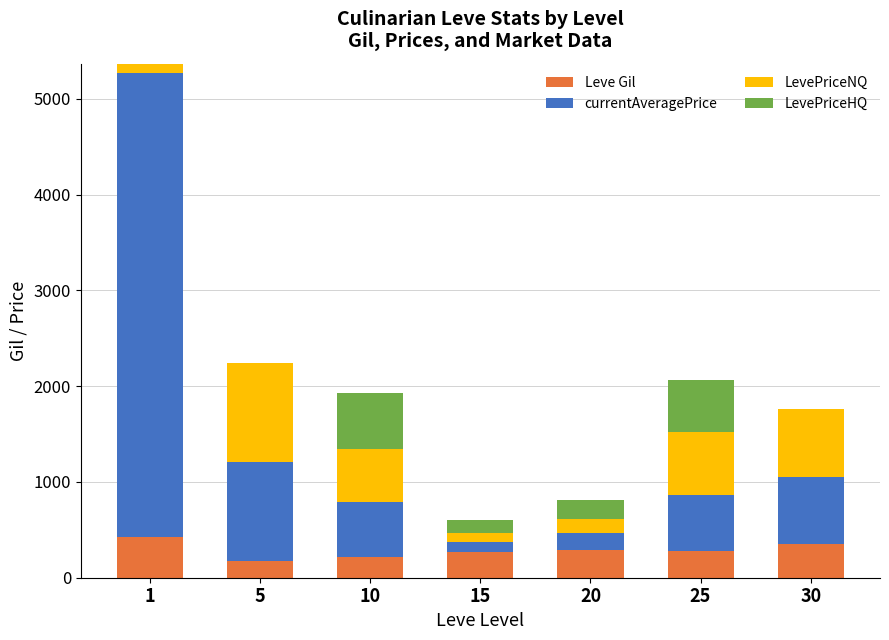

What is the maximum value for Leve Gil?

420